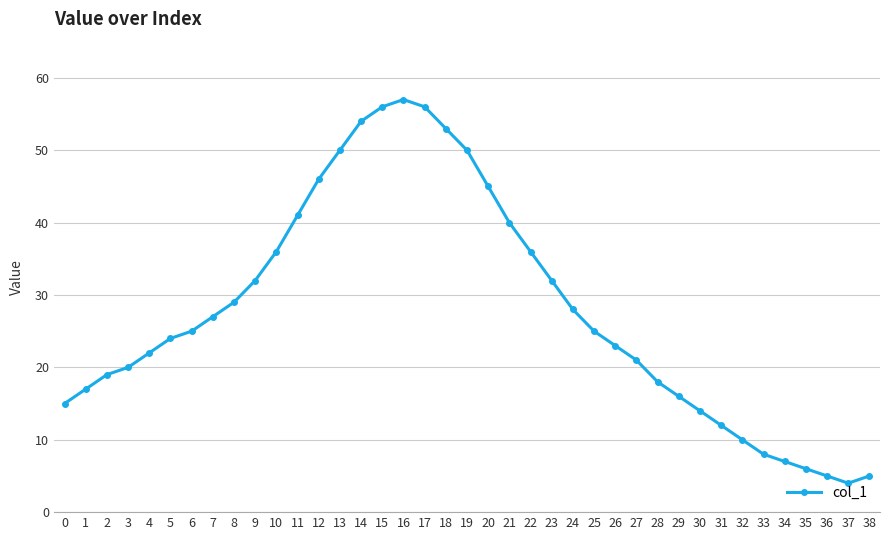

What is the change in value from 4 to 19?

+28